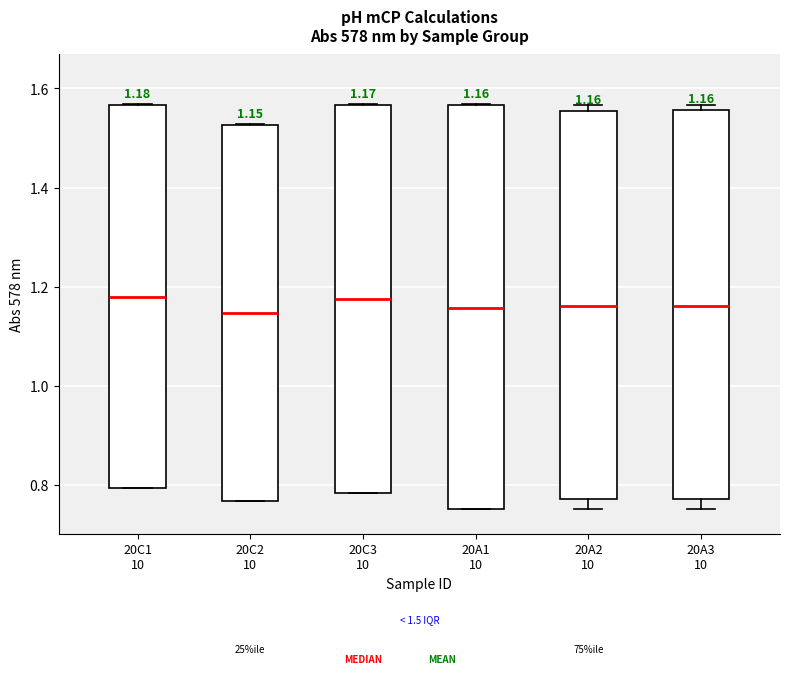

Comparing the boxes themselves (not the whiskers), which one is the tallest?

20A1 10